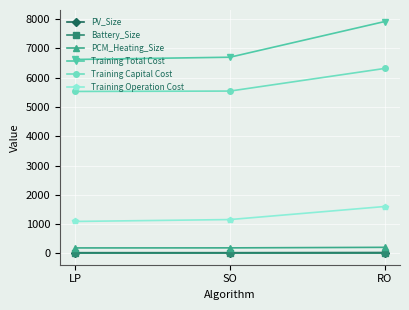

What is the difference between the PCM_Heating_Size values at LP and SO?

1.9